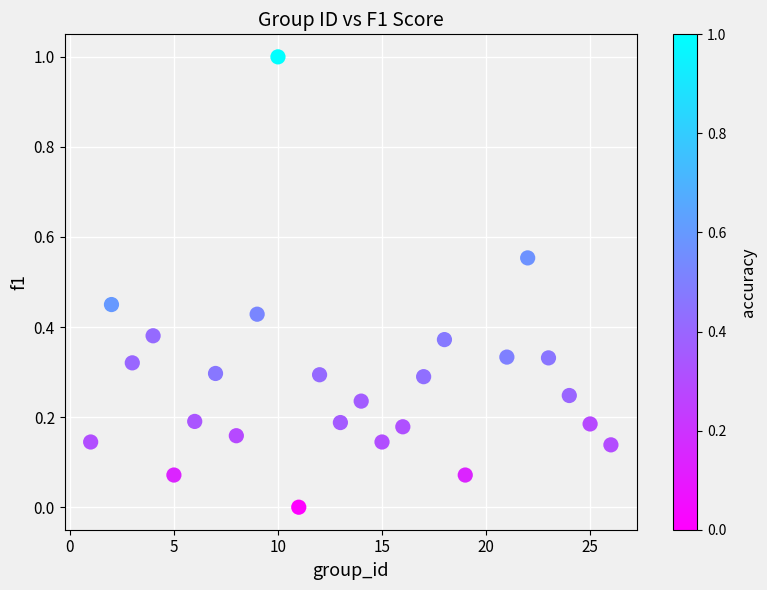

What is the range of X values (max minus min)?

25.0